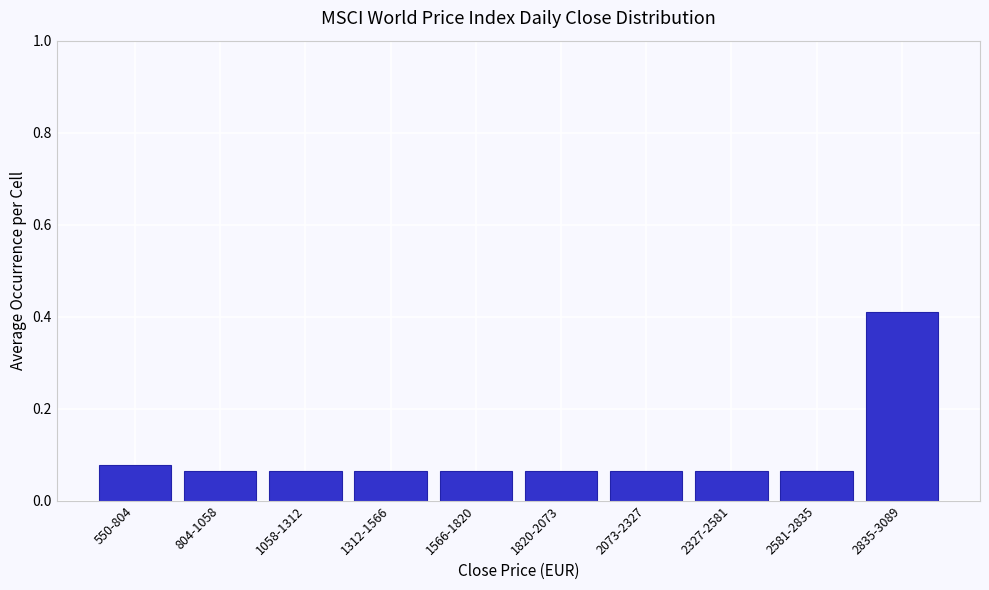

What is the change in value from 2581-2835 to 2835-3089?

+0.3